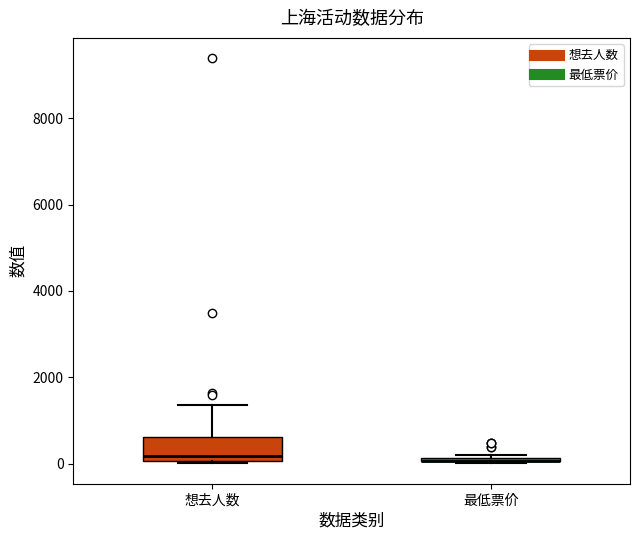

Where does the median line of the box for 想去人数 sit on the y-axis? The values are not printed on the chart, so give them approximately, as read against the axis.

200